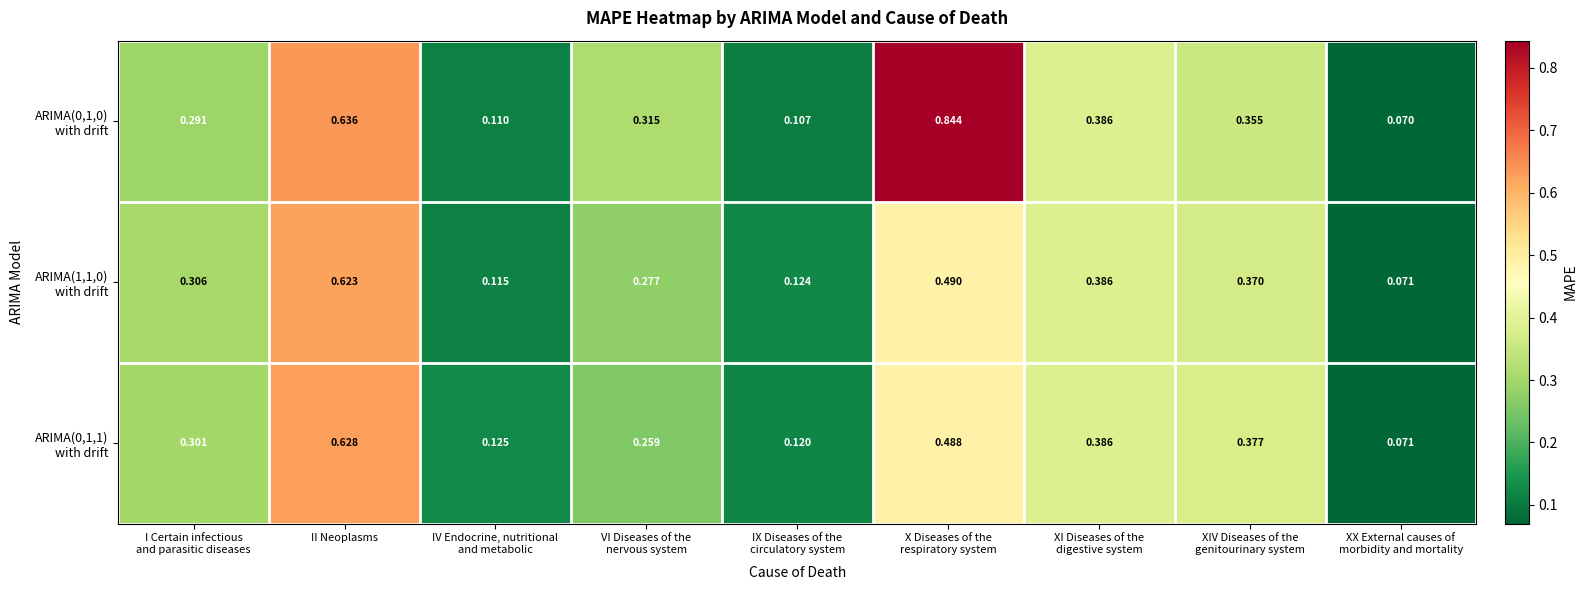

At which category is the sum across all series the highest?

II Neoplasms